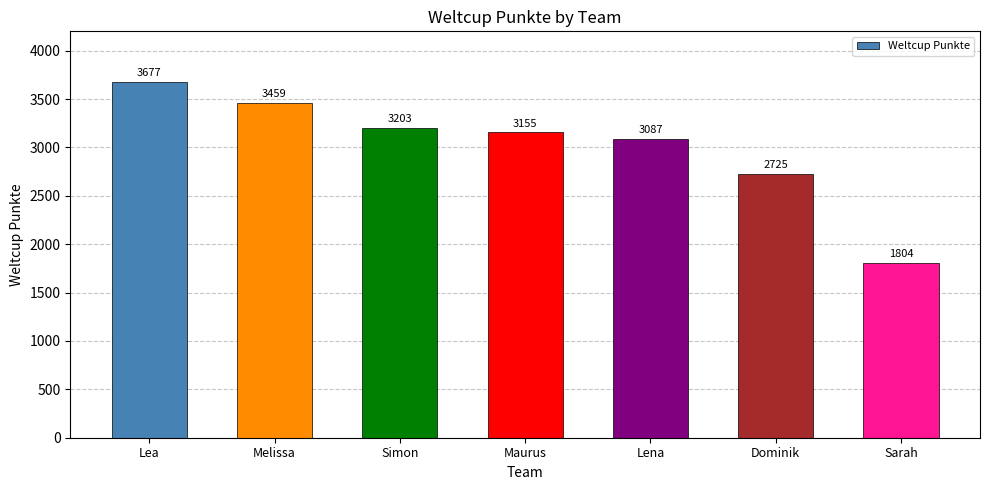

What is the value of the 7th bar from the left?

1804